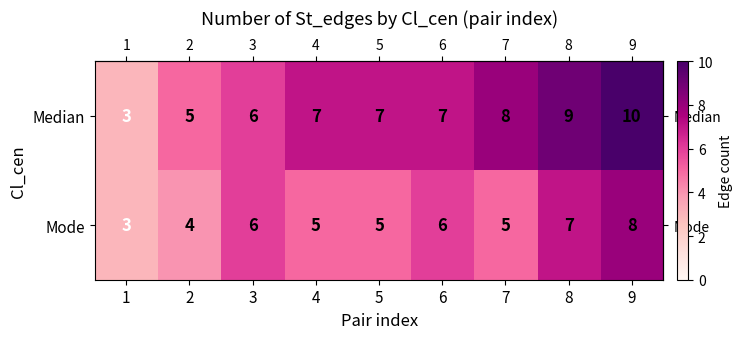

How many Mode values are between 5 and 6?

5